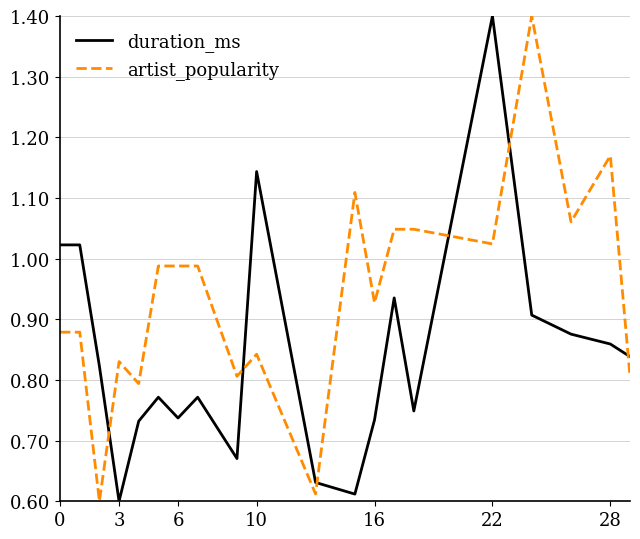

Does the chart have visible grid lines?

Yes